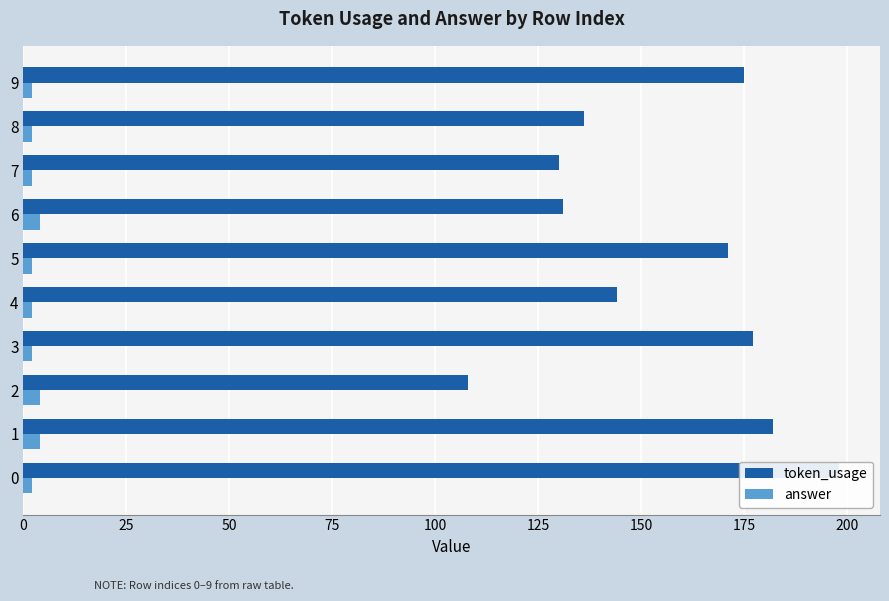

Is the value of token_usage at 2 greater than the value of answer at 9?

Yes